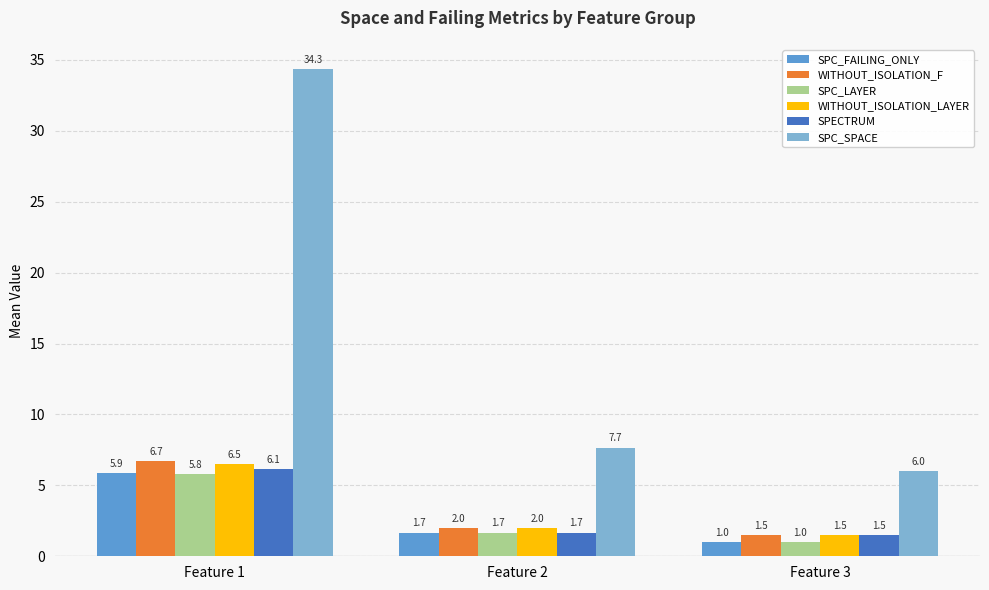

Which series has the largest total across all categories?

SPC_SPACE